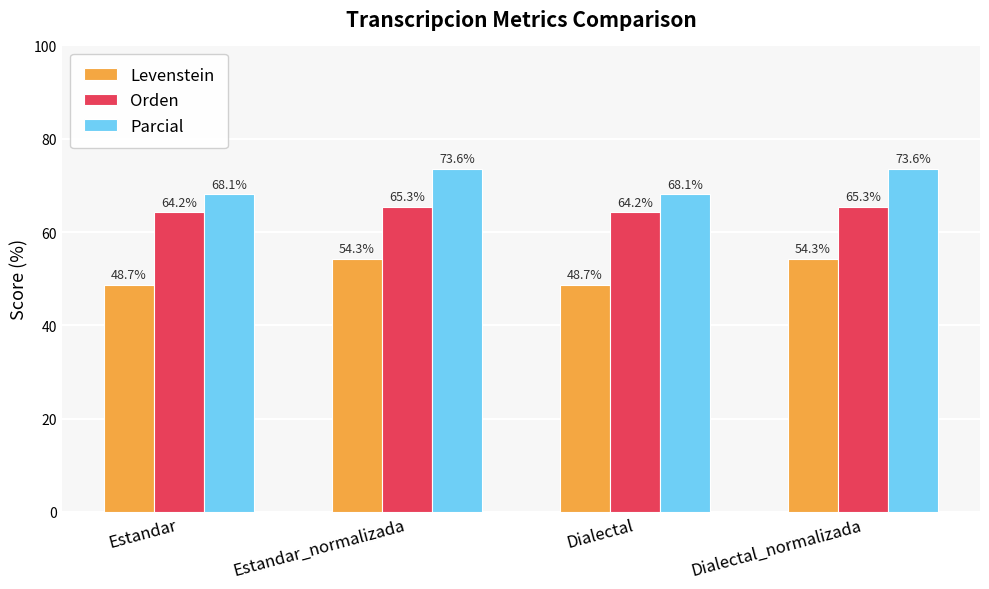

What position from the right is Estandar_normalizada?

3